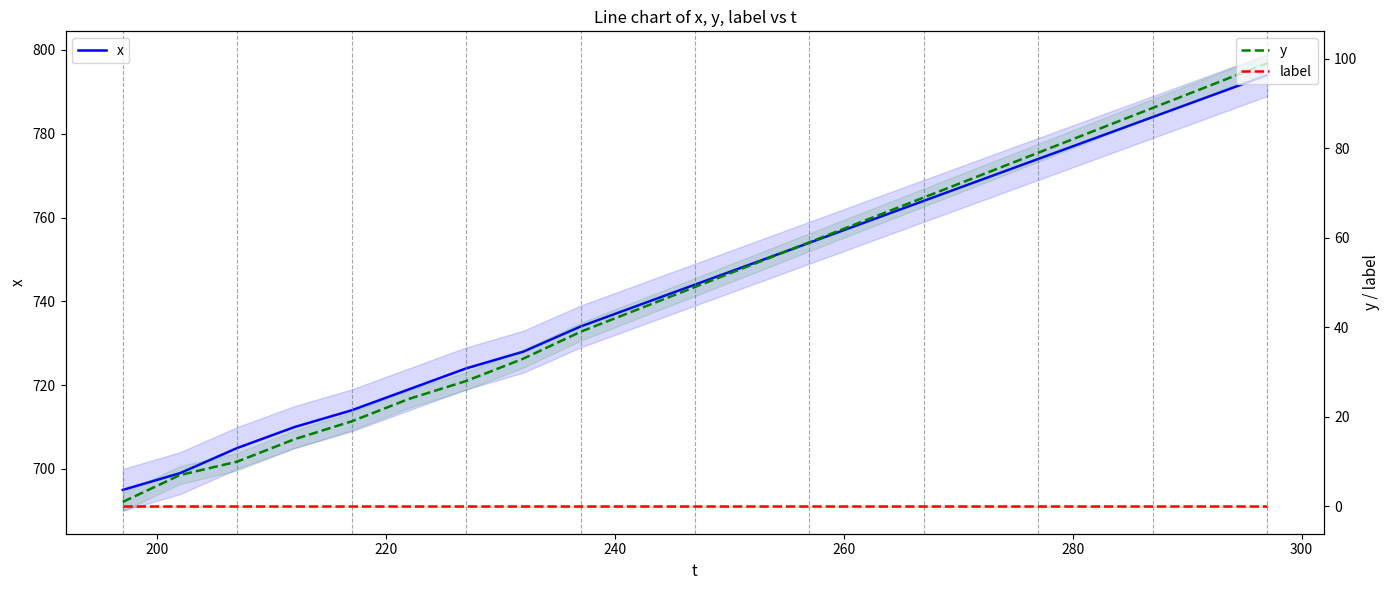

At how many categories does at least one series exceed 558?

21